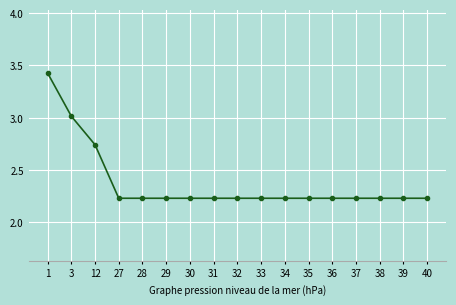

What is the value of the 2nd point from the left?

3.0